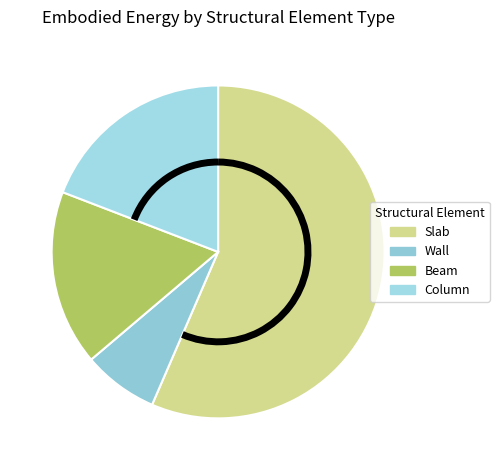

Count the number of slices in the pie.

4